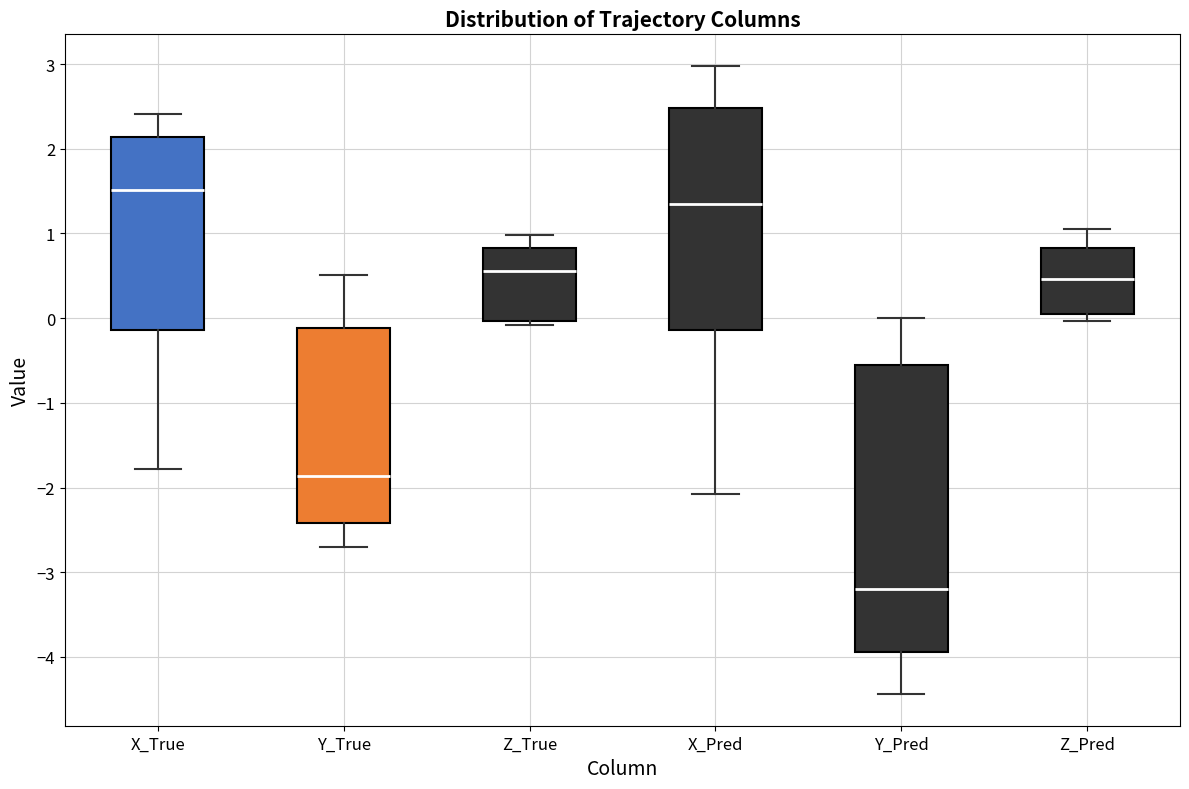

Which box is the tallest, from its lower edge to its upper edge?

Y_Pred